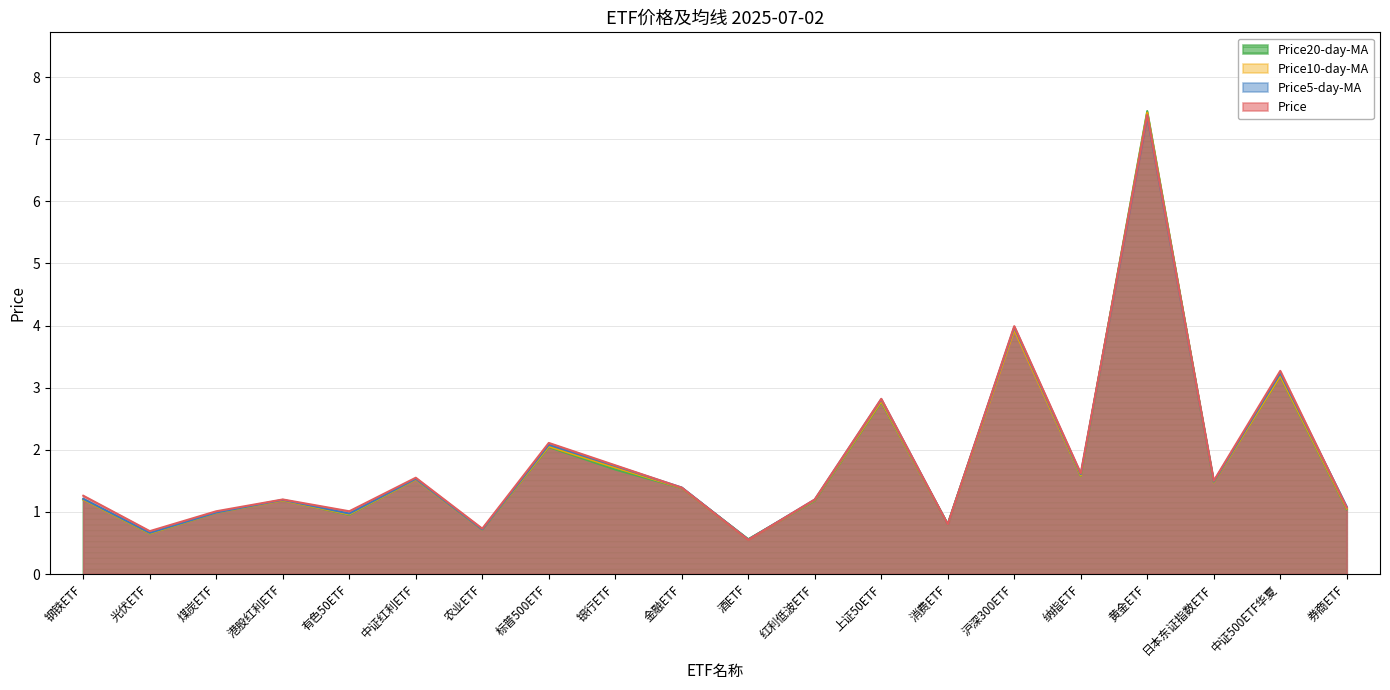

Rank the series by their maximum value, from highest to lowest.

Price20-day-MA, Price10-day-MA, Price, Price5-day-MA